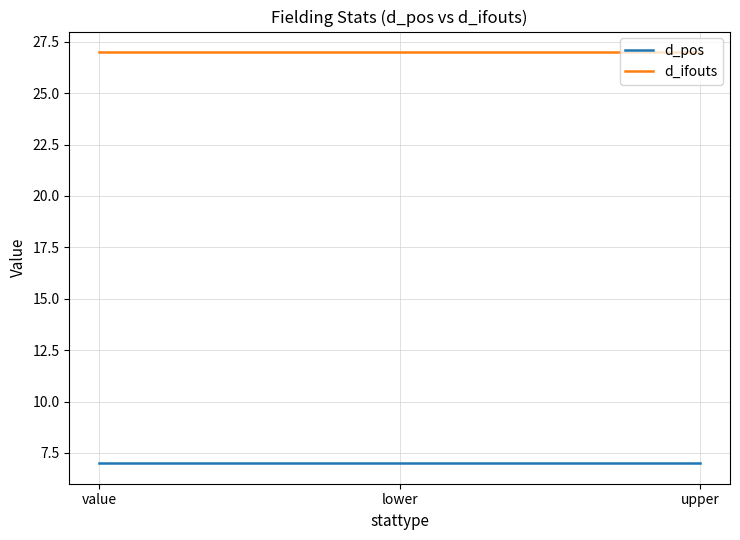

Is it true that d_pos equals 7 at upper?

True